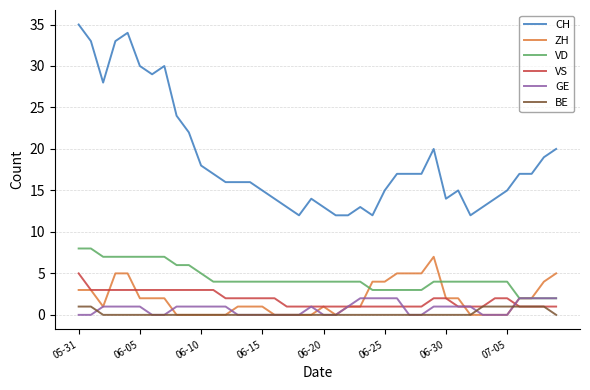

What are all the series names shown in the legend?

CH, ZH, VD, VS, GE, BE